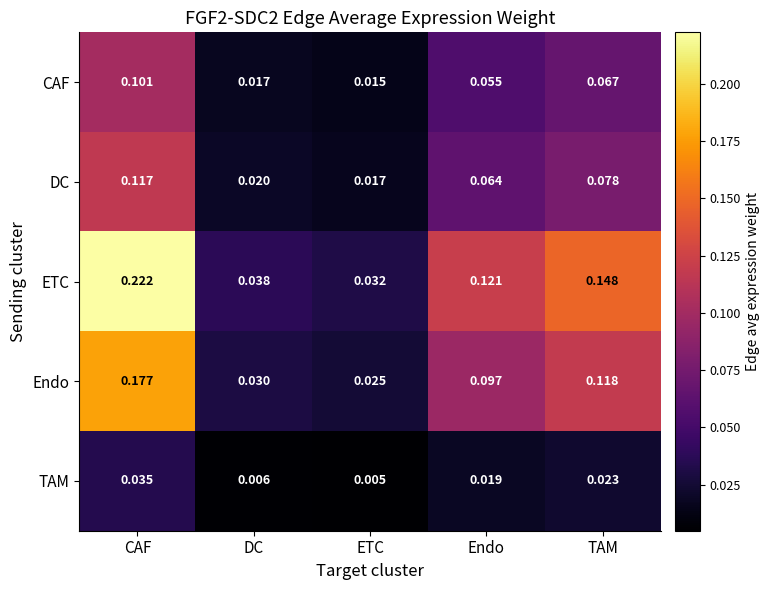

Which series has the largest range (max minus min)?

ETC